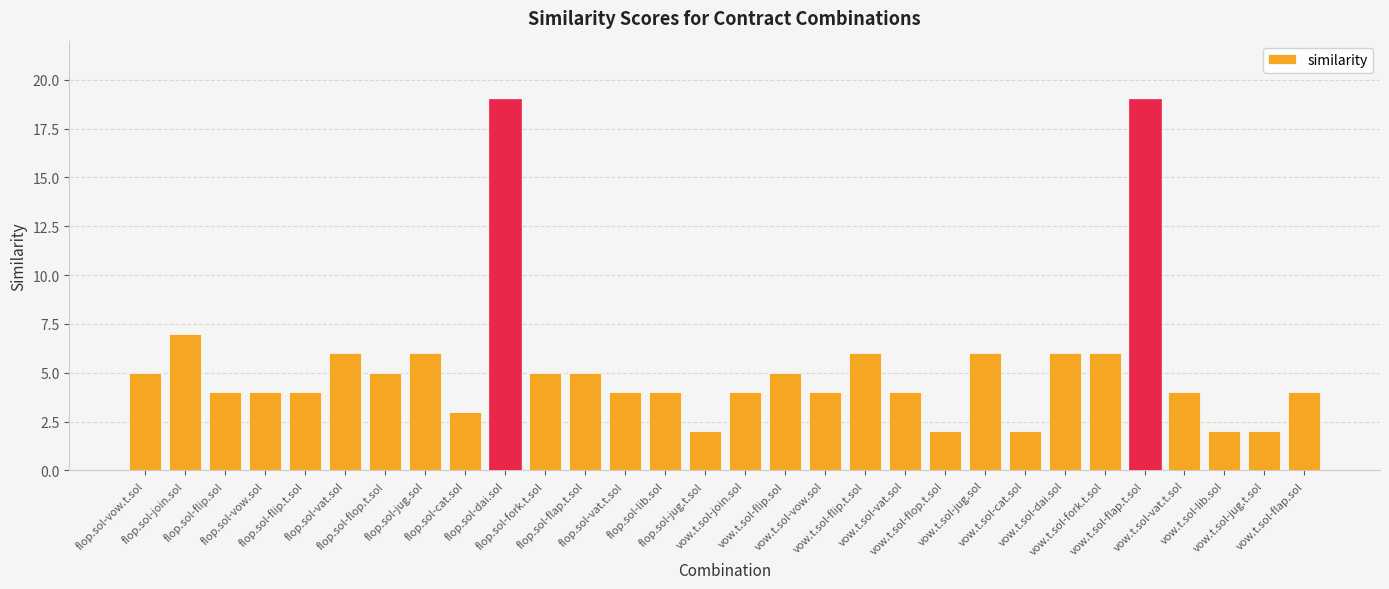

True or false: the data shows 6 at vow.t.sol-flip.t.sol.

True